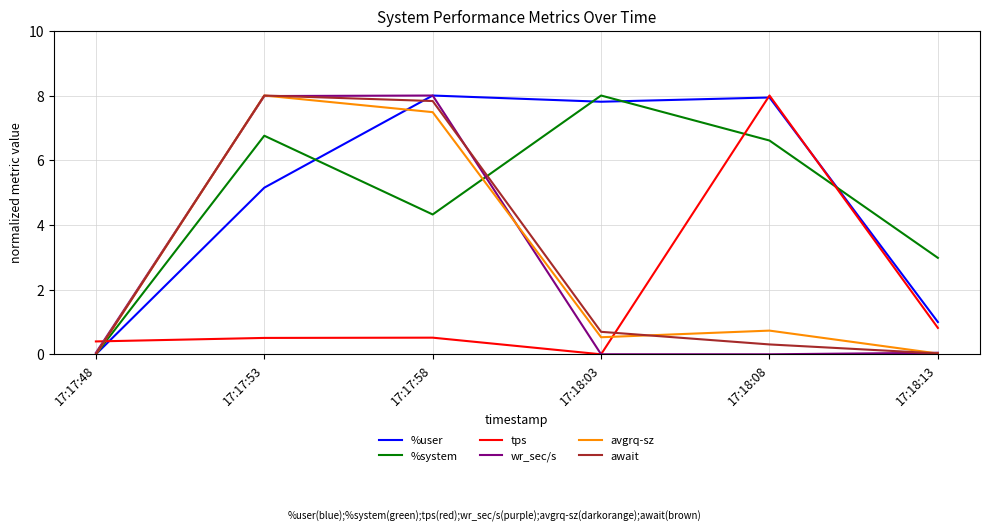

True or false: avgrq-sz and tps cross at least once.

True